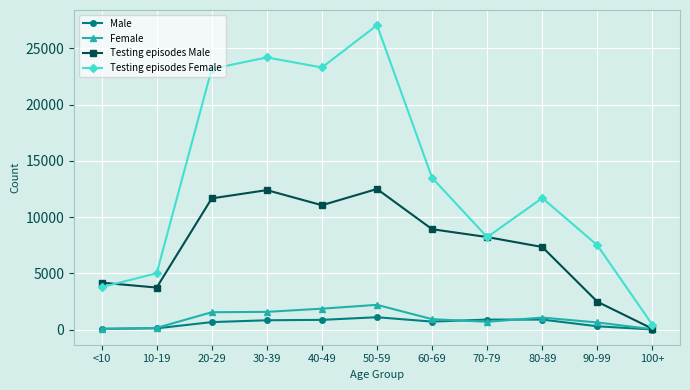

Count the number of categories in the chart.

11